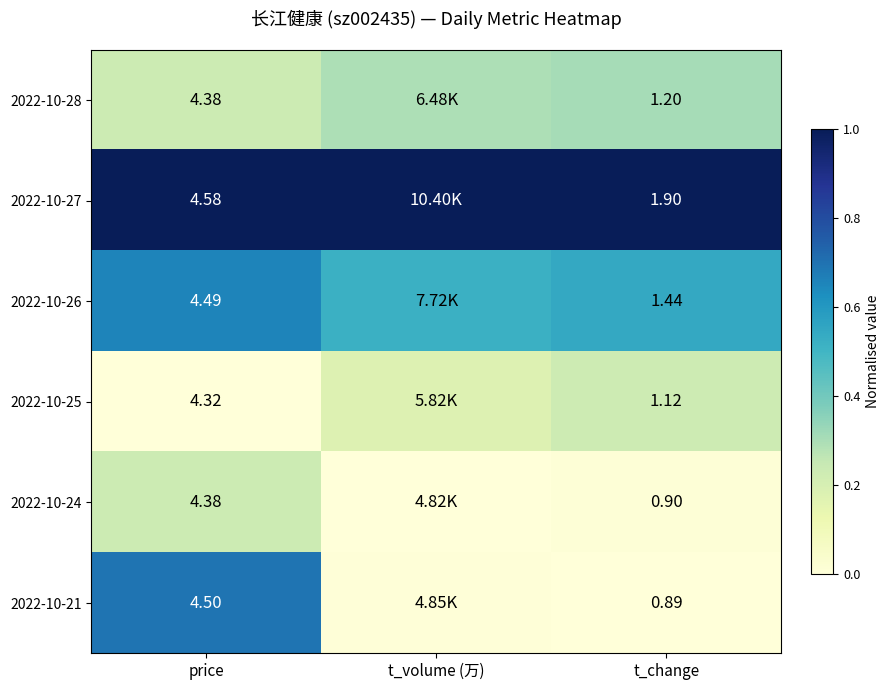

Is the value of 2022-10-27 at t_change greater than the value of 2022-10-26 at t_change?

Yes